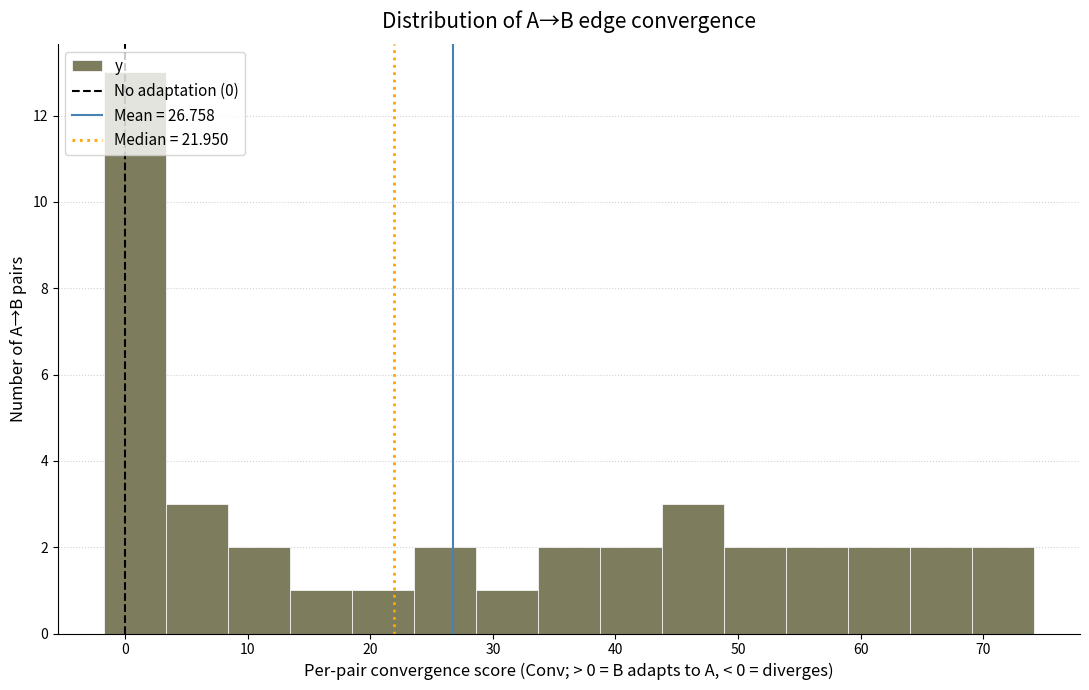

What is the height of the bar covering 54 to 59 on the x-axis? Neither the bar edges nor the heights are printed on the chart, so give them approximately, as read against the axes.

2